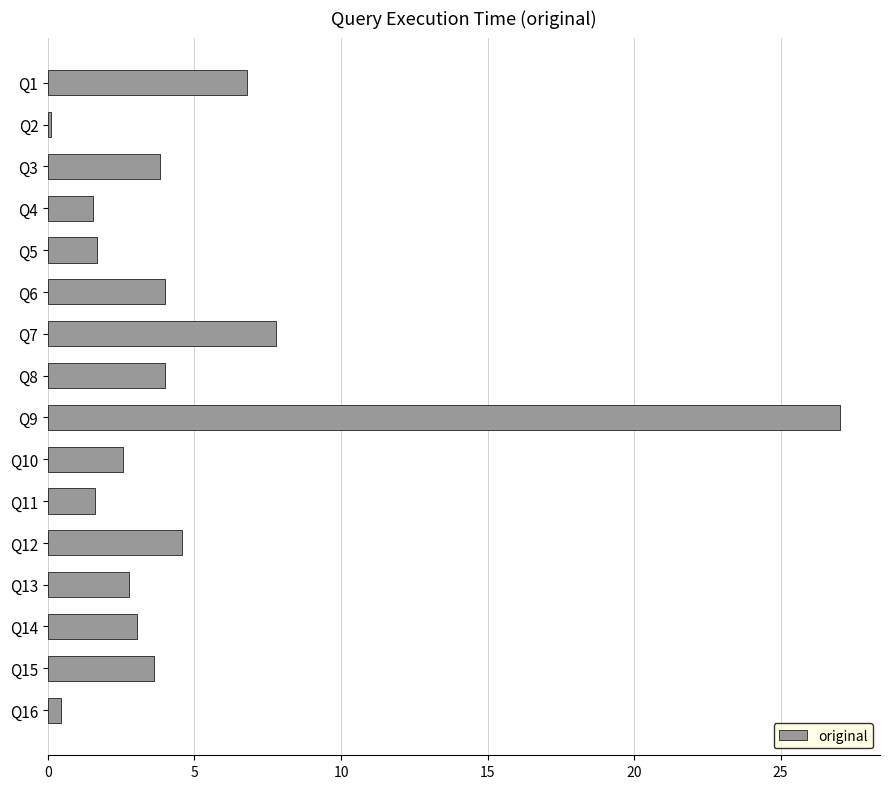

The chart shows a value of 5.8 at Q3. True or false?

False